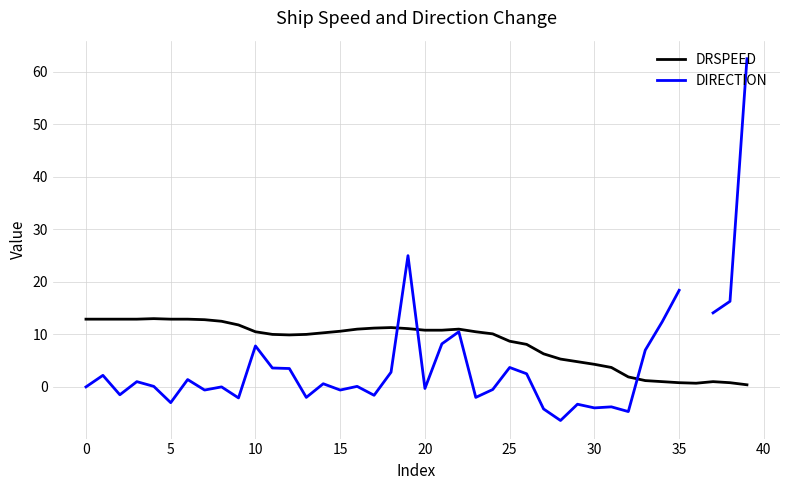

How many distinct data groups are displayed?

2